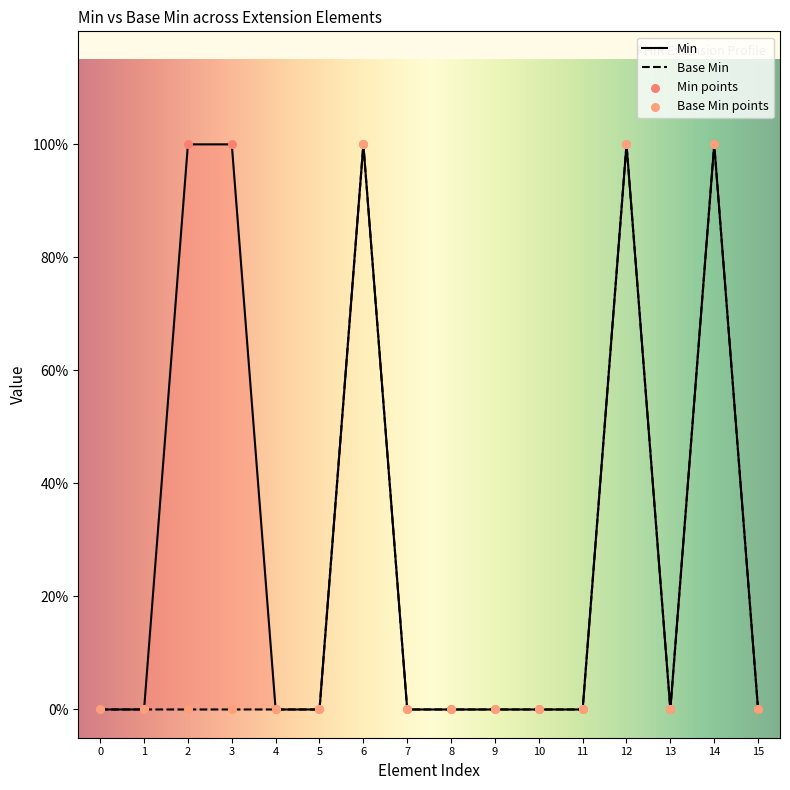

Which series reaches the maximum Y coordinate?

Min